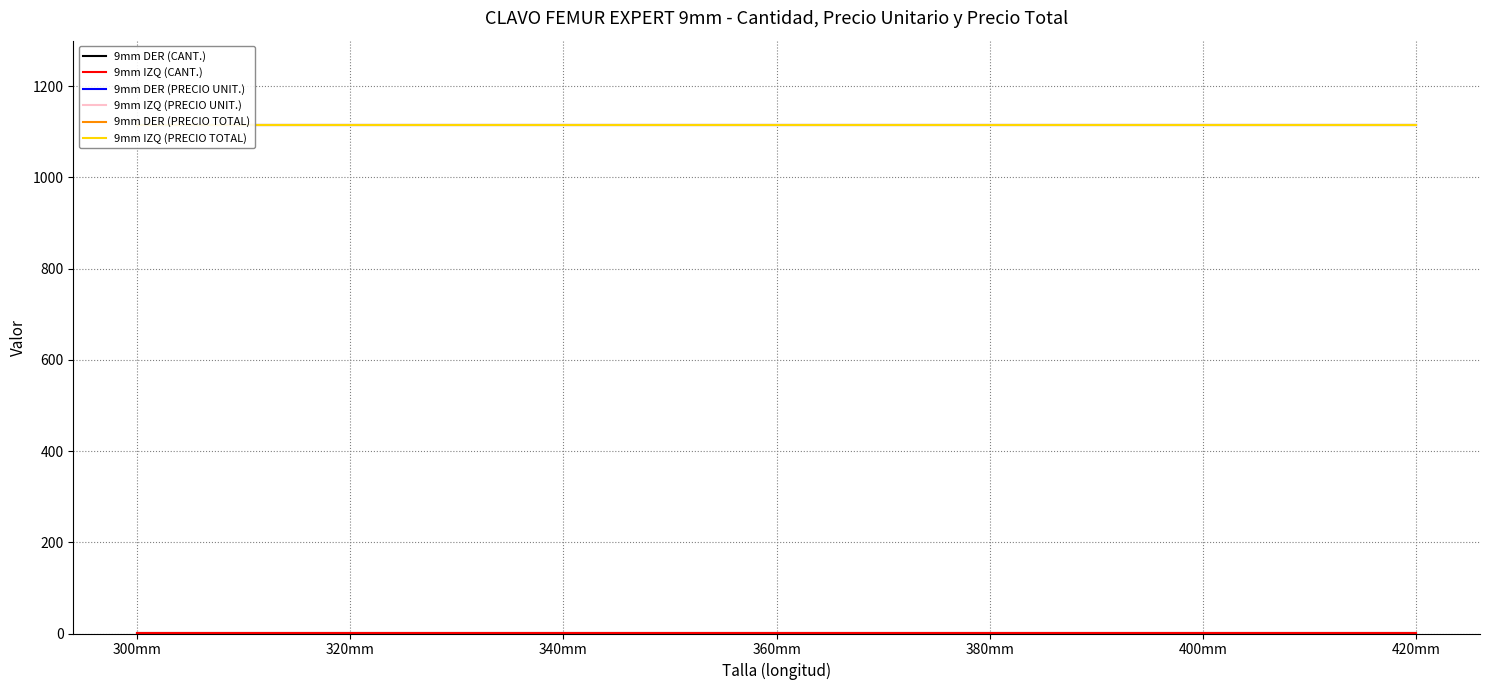

Does the chart have visible grid lines?

Yes